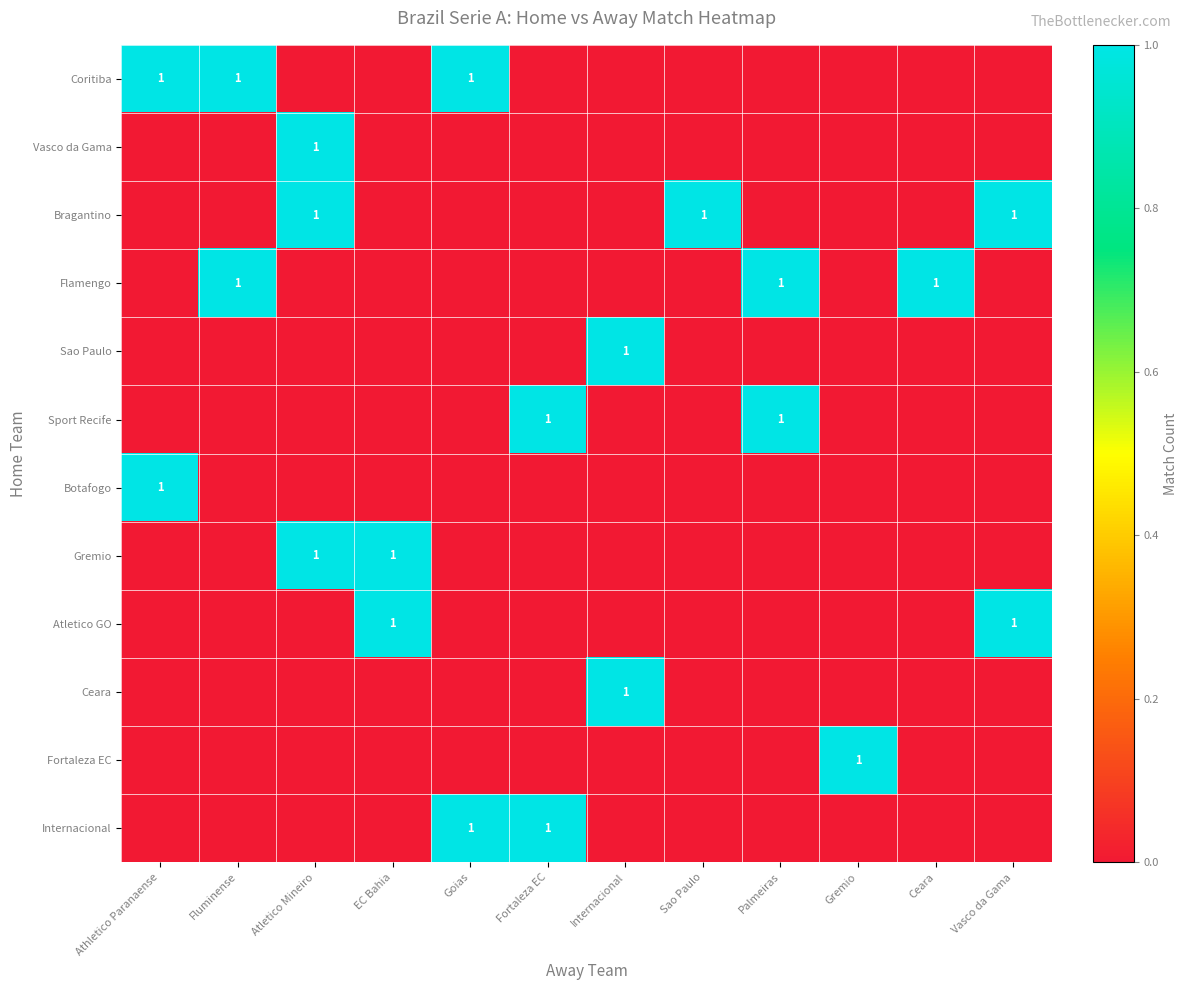

The value of Bragantino at Sao Paulo is 1. True or false?

True